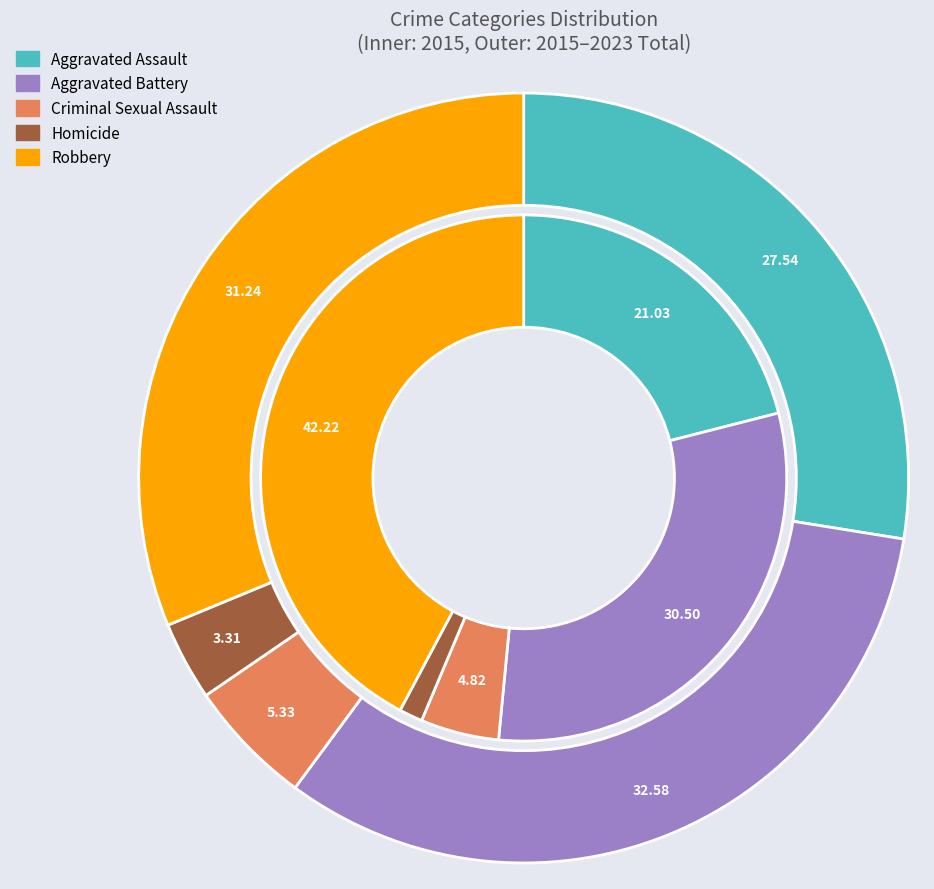

How many segments does this pie chart have?

5